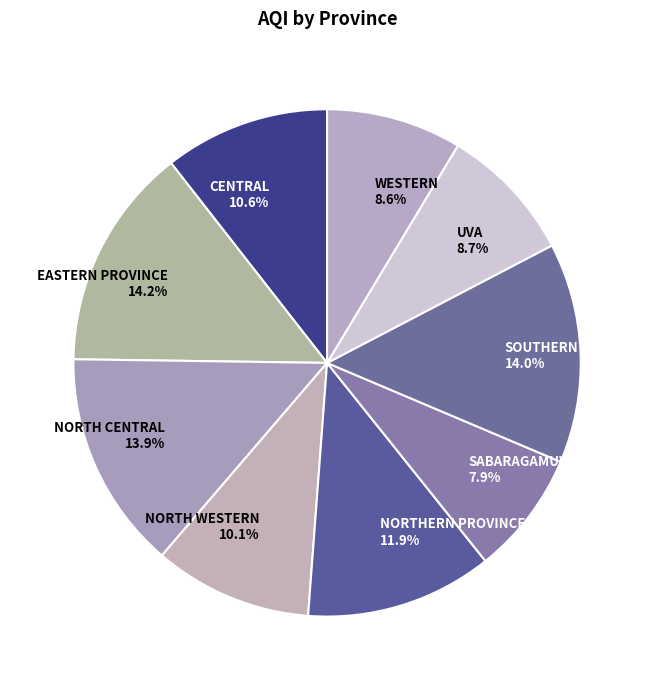

Which has a higher value, SOUTHERN 14.0% or WESTERN 8.6%?

SOUTHERN 14.0%